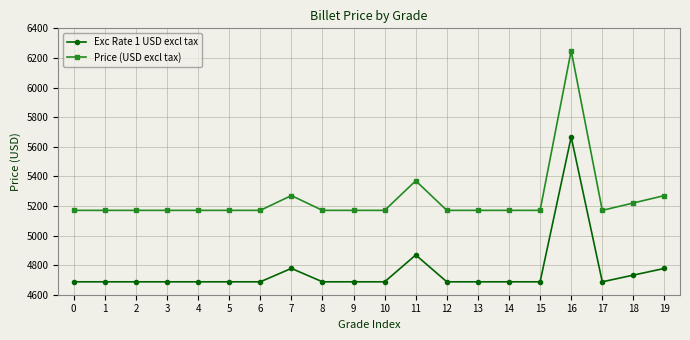

True or false: Exc Rate 1 USD excl tax has more than 1 points higher than both neighbors.

True